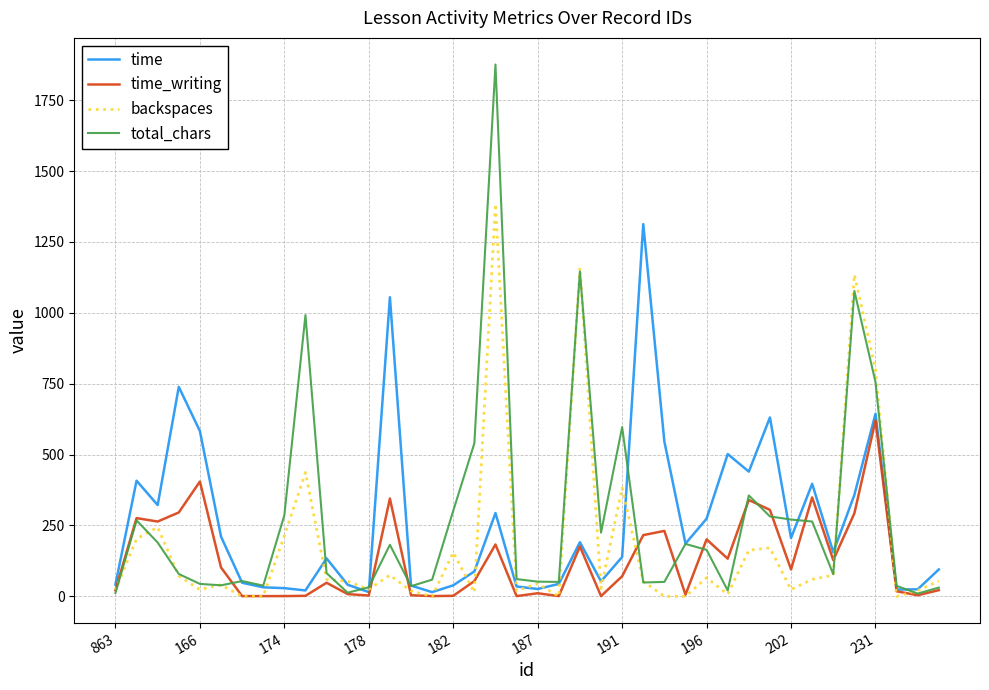

What is the maximum value shown in the chart?

1876